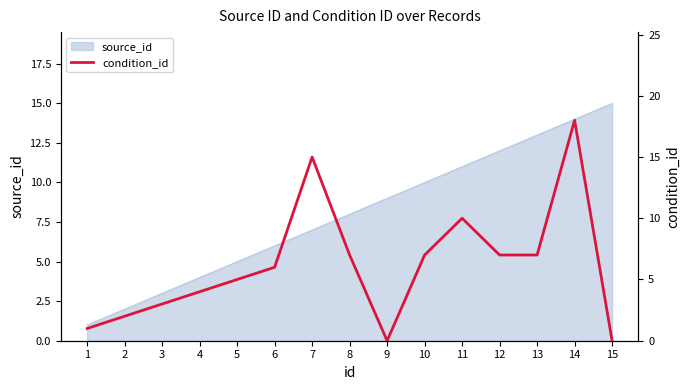

The chart shows a value of 1 at 1. True or false?

True